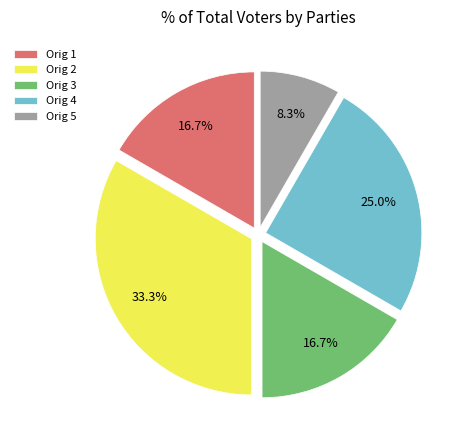

To the nearest percent, what is the difference between the Orig 5 and Orig 3 slice percentages?

8%